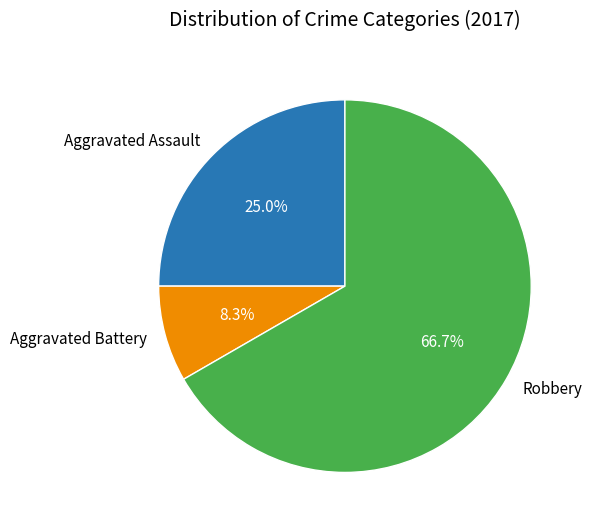

Which has a higher value, Aggravated Battery or Robbery?

Robbery